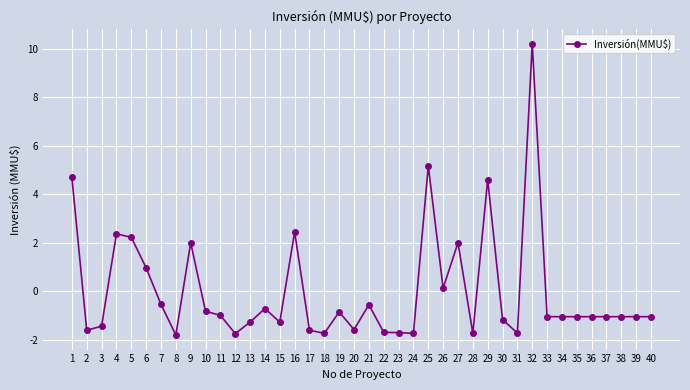

Which category has the highest value across all series?

32